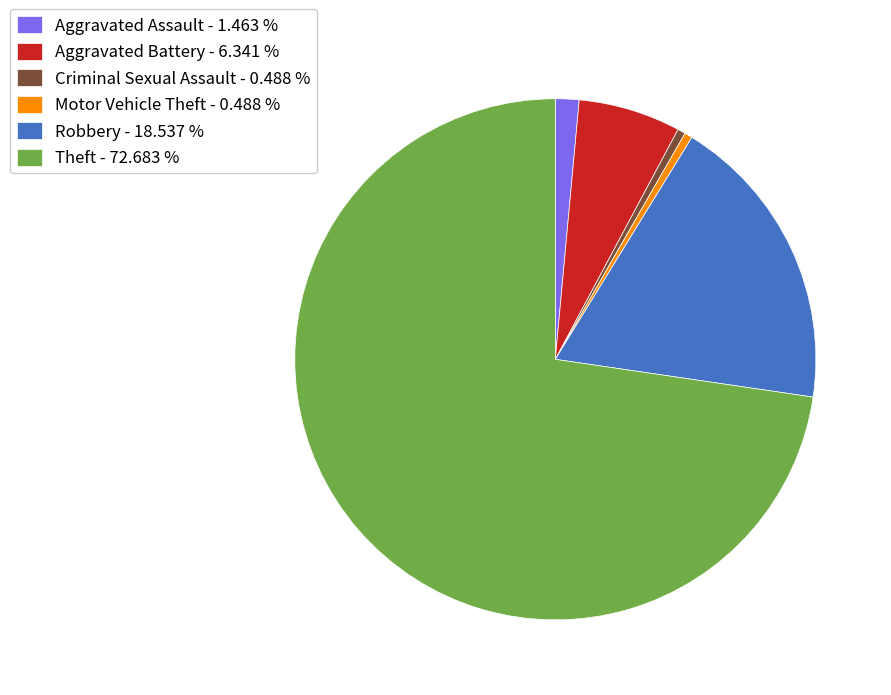

Approximately how many times larger is the value at Theft - 72.683 % compared to Aggravated Battery - 6.341 %?

11.5